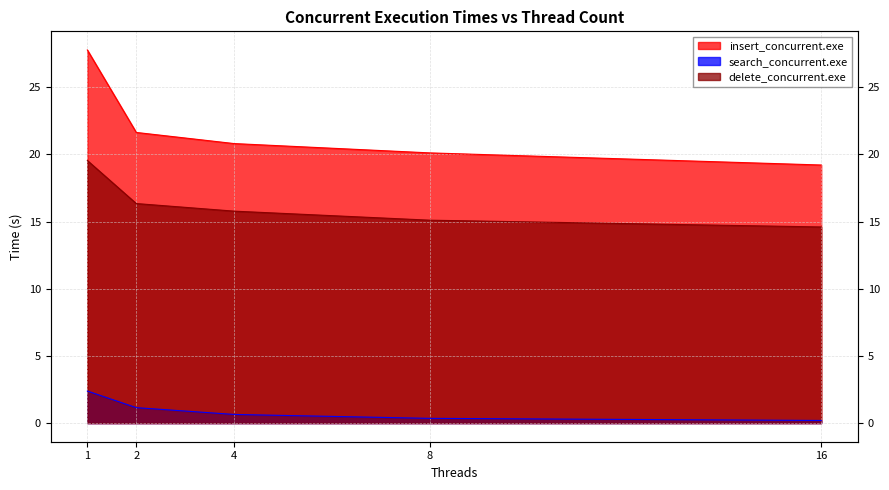

The insert_concurrent.exe series shows 21.6 at 2. True or false?

True